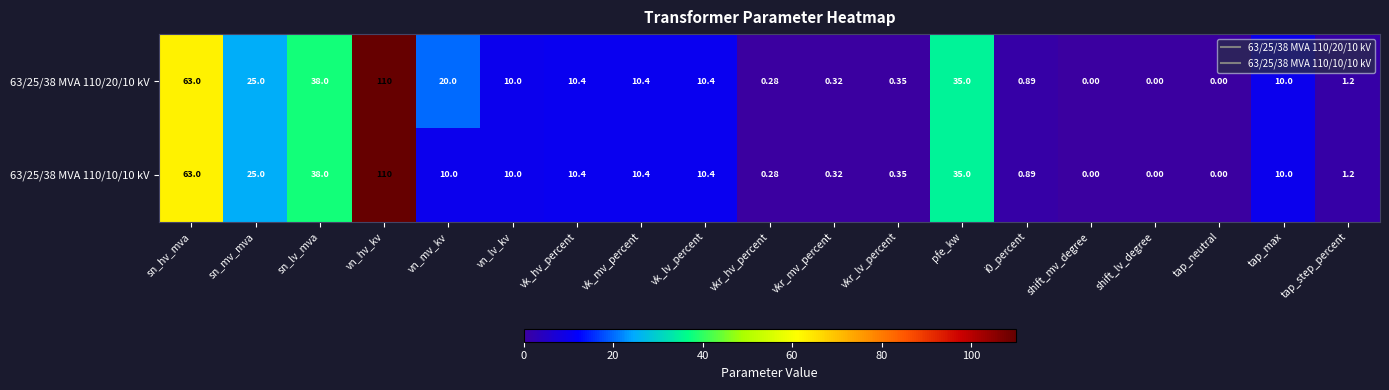

At which label is 63/25/38 MVA 110/20/10 kV closest to 55?

sn_hv_mva